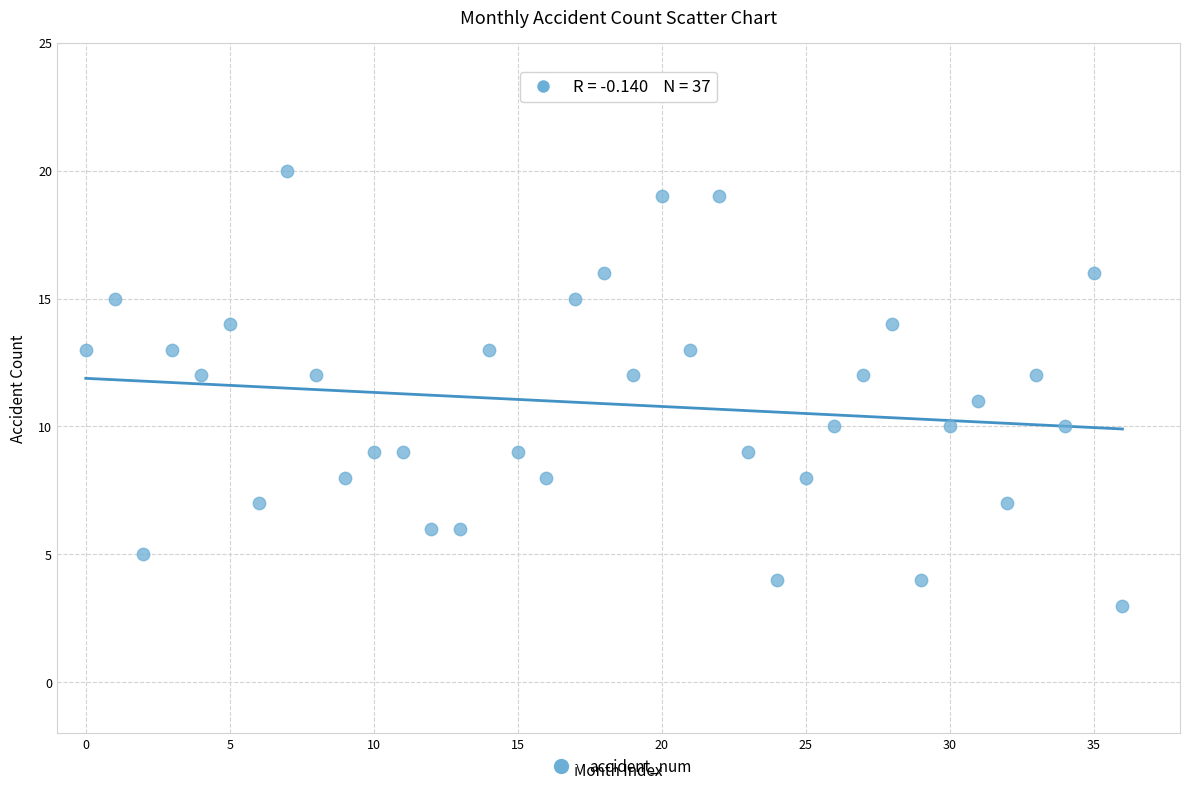

What is the range of Y values (max minus min)?

17